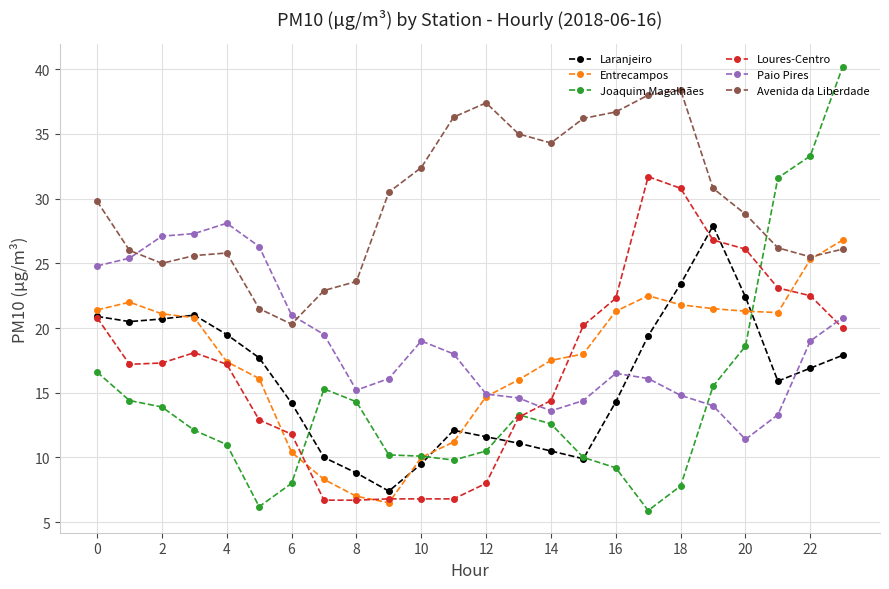

What are all the series names shown in the legend?

Laranjeiro, Entrecampos, Joaquim Magalhães, Loures-Centro, Paio Pires, Avenida da Liberdade